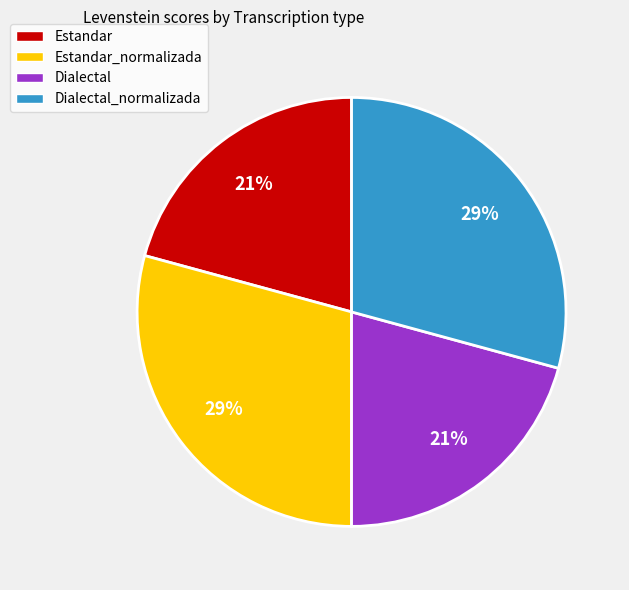

Between Estandar and Dialectal_normalizada, which is larger?

Dialectal_normalizada